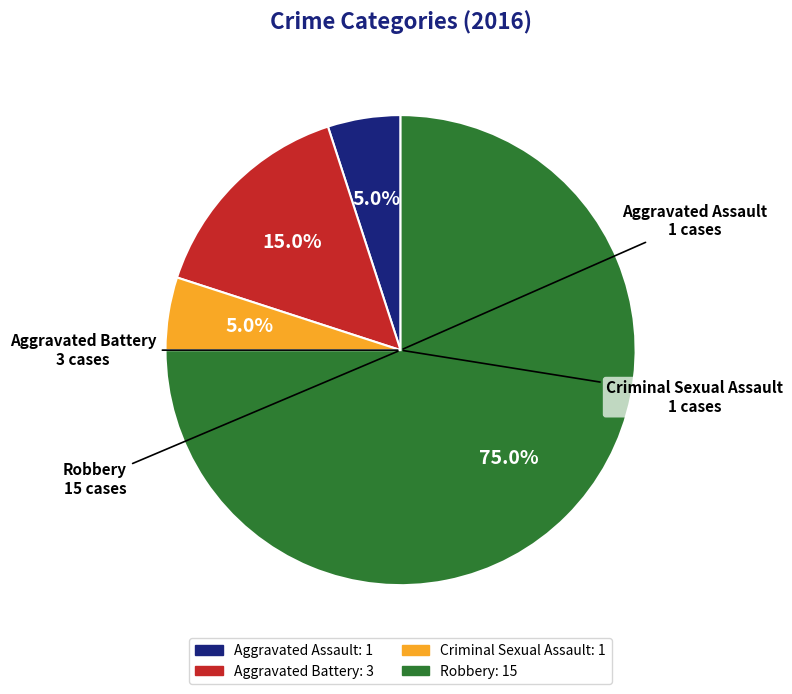

Which category has the biggest portion of the pie?

Robbery